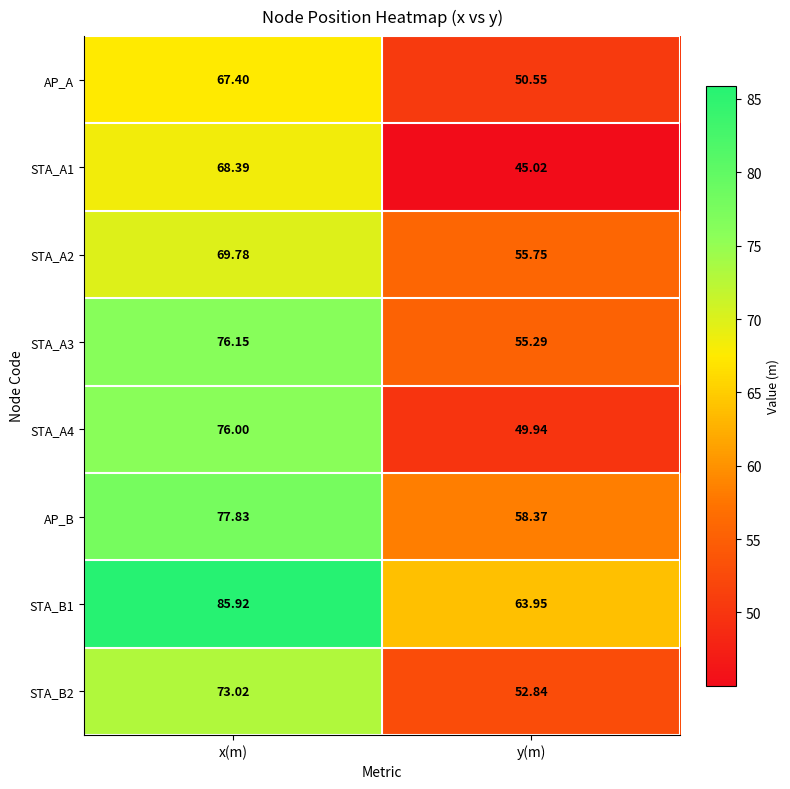

At how many categories does at least one series exceed 82?

1